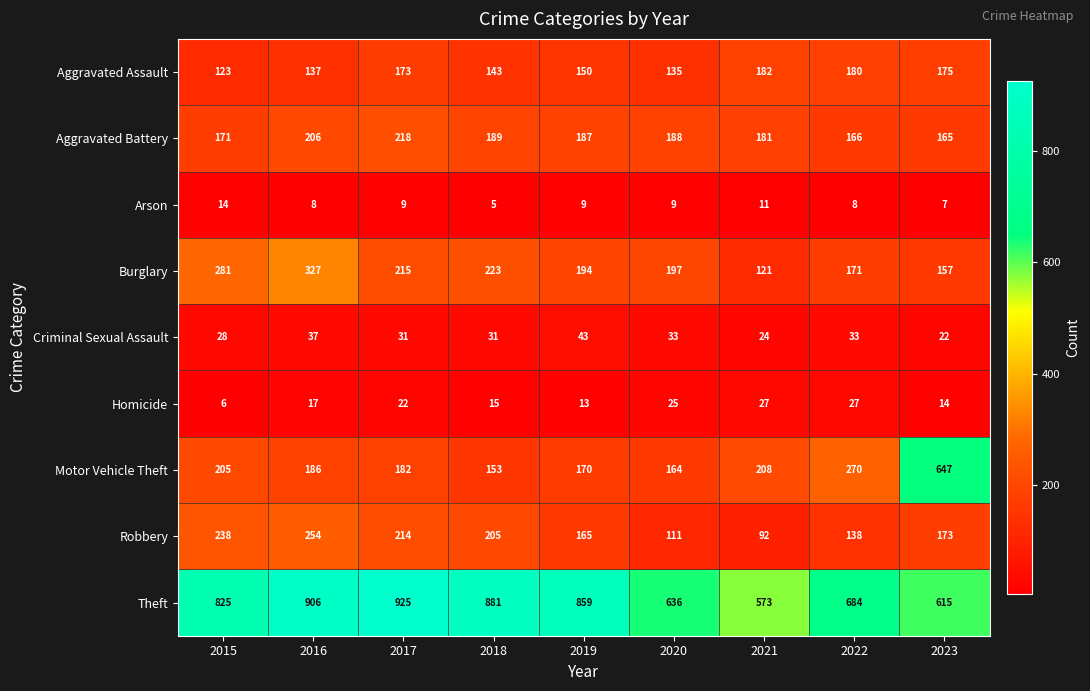

Count the number of data series in this chart.

9